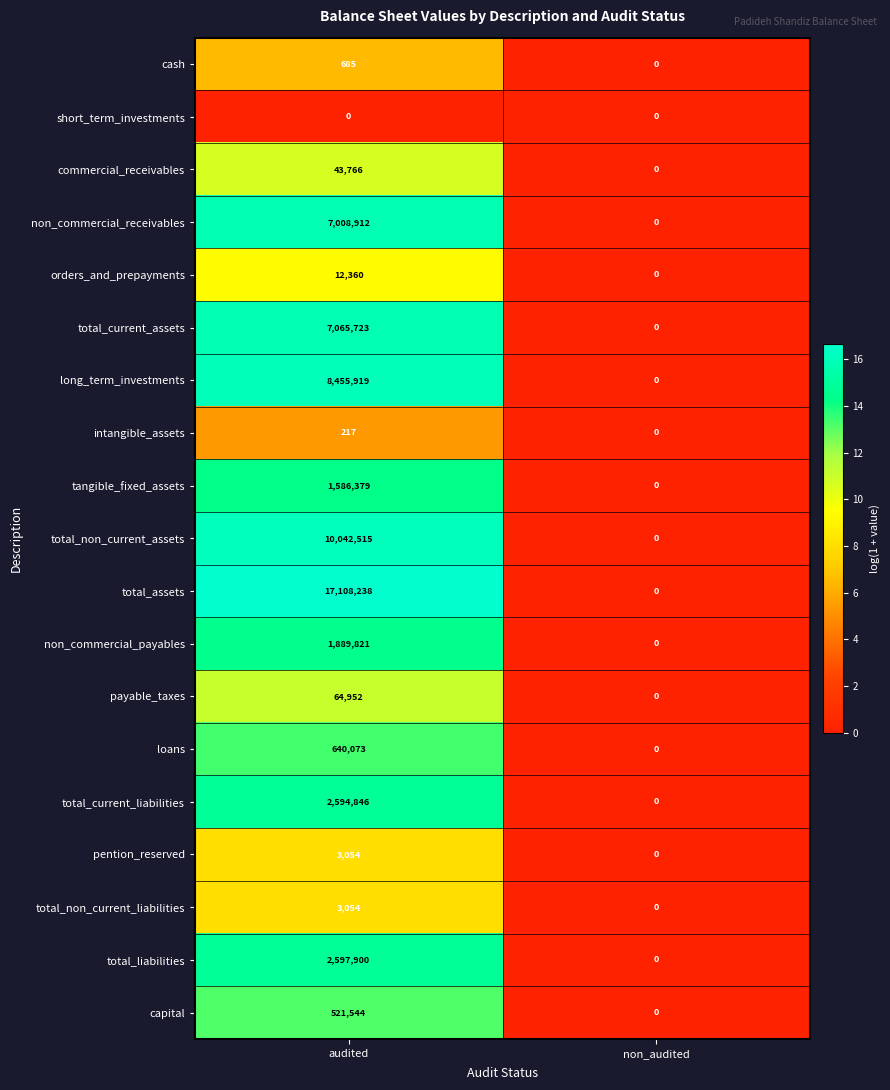

The total_current_liabilities series shows 1579527 at audited. True or false?

False